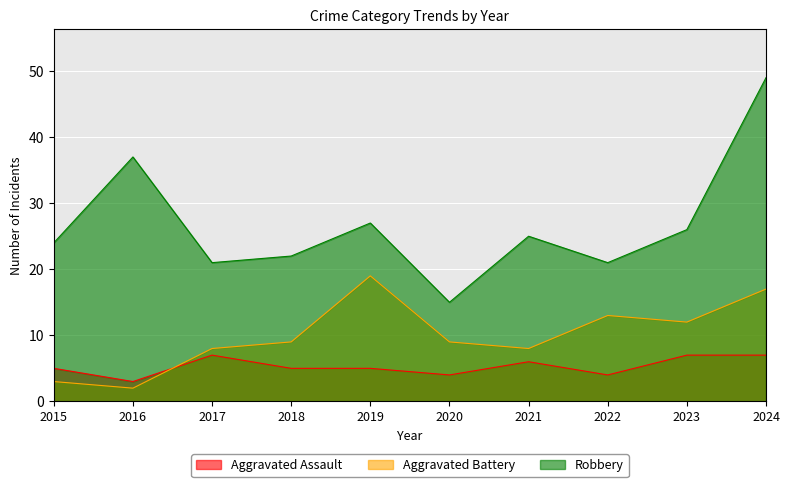

What is the difference between the Aggravated Assault values at 2015 and 2016?

2